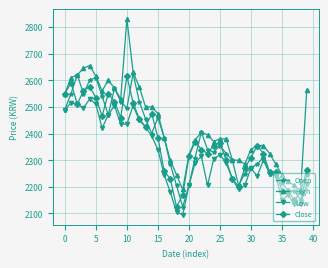

True or false: High and Low intersect in this chart.

False